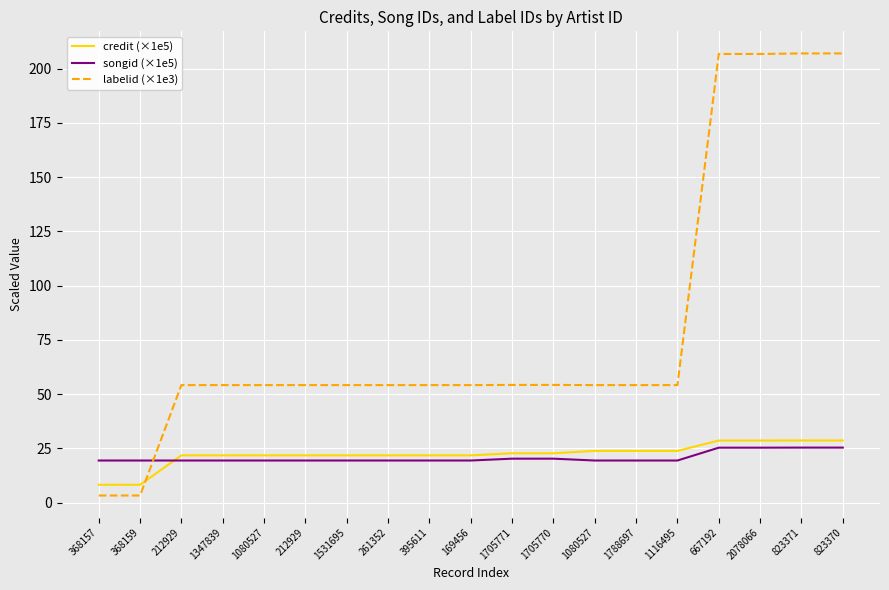

Does the chart have visible grid lines?

Yes